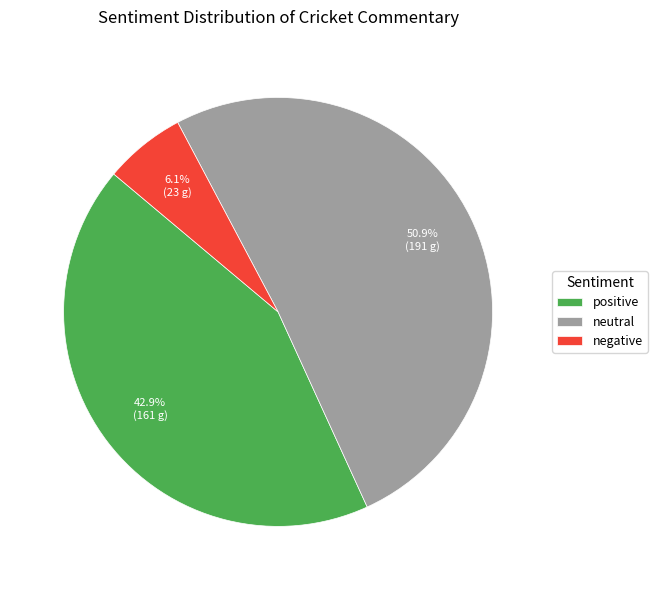

To the nearest percent, what percentage of the pie is positive?

43%